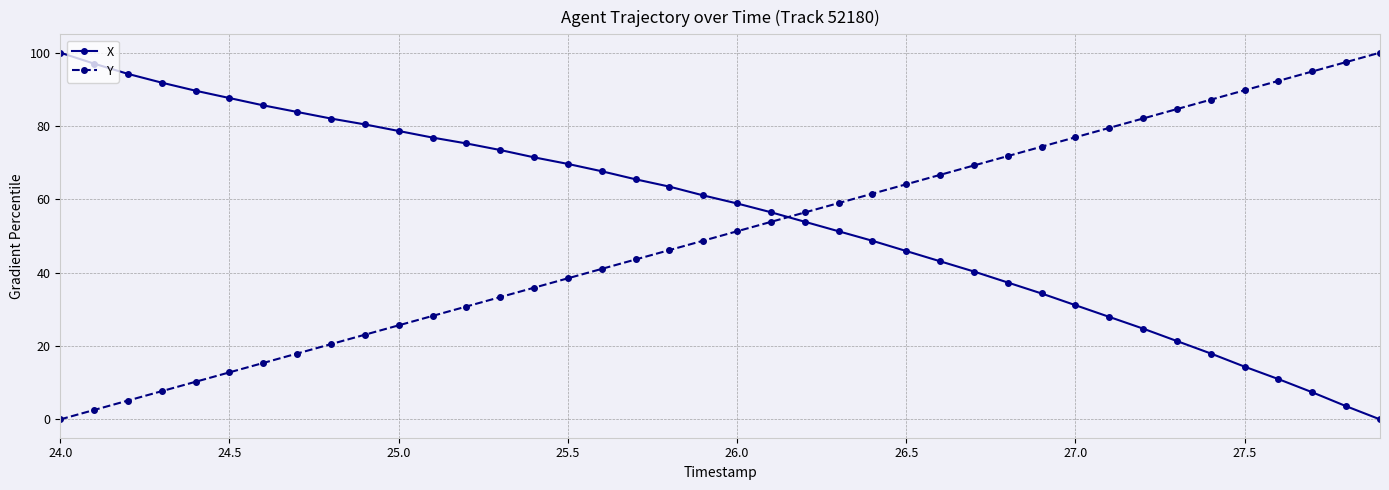

What is the greatest value displayed?

100.0